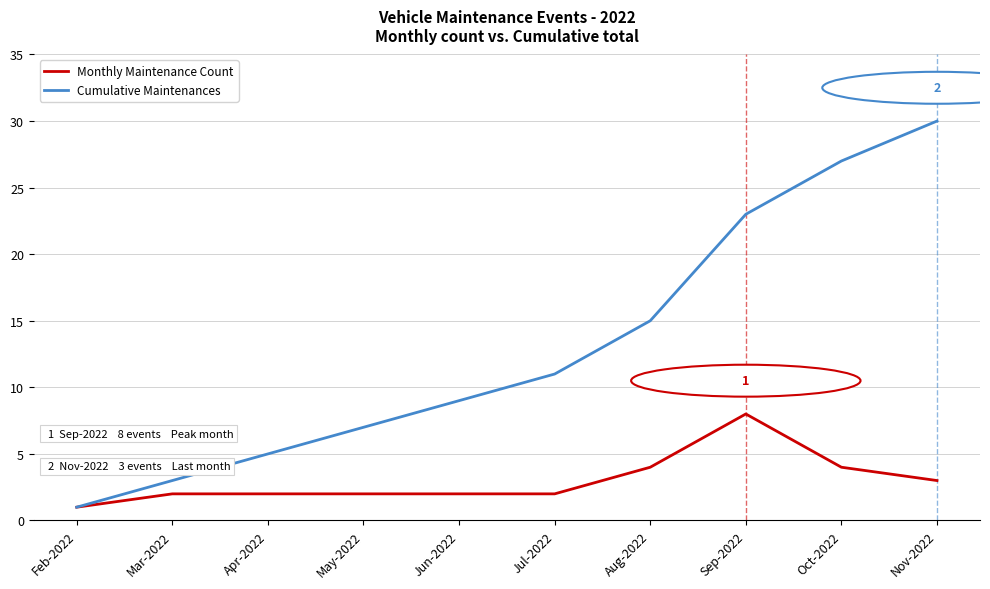

What is the difference between the highest and lowest values at Jul-2022?

9